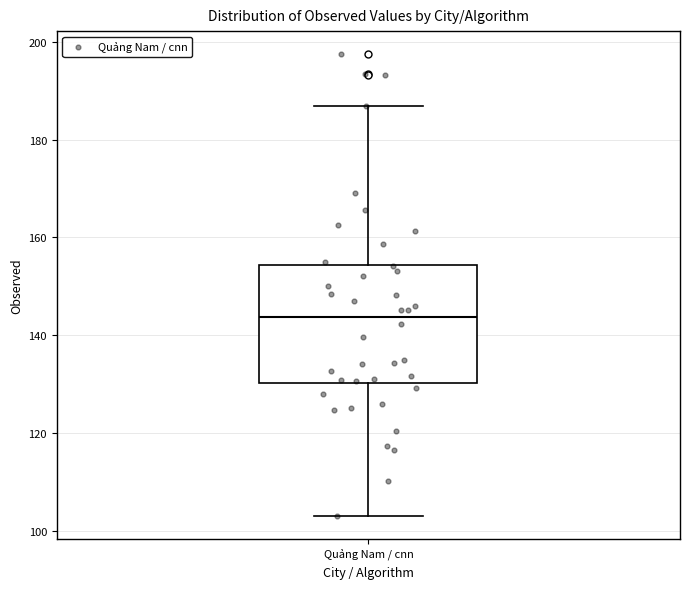

Where is the lower edge of the box for Quảng Nam / cnn on the y-axis? The values are not printed on the chart, so give them approximately, as read against the axis.

130